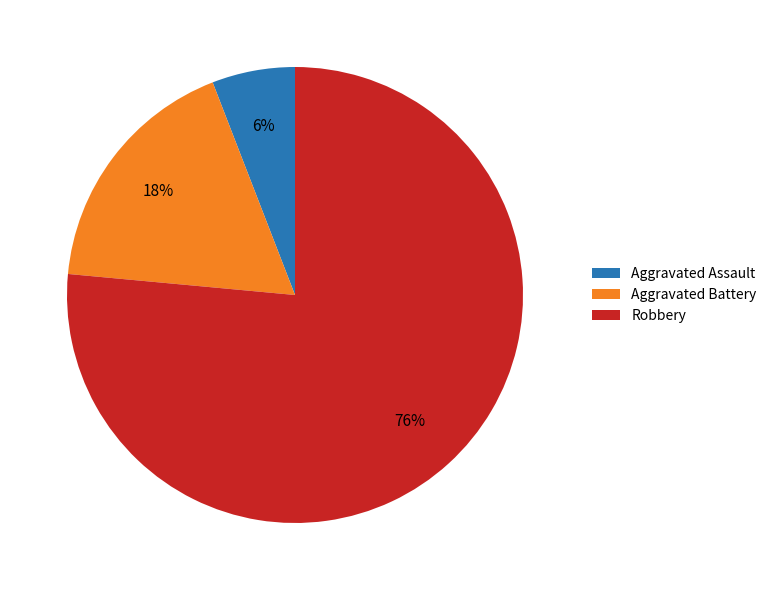

To the nearest percent, what is the combined percentage of Robbery and Aggravated Battery?

94%